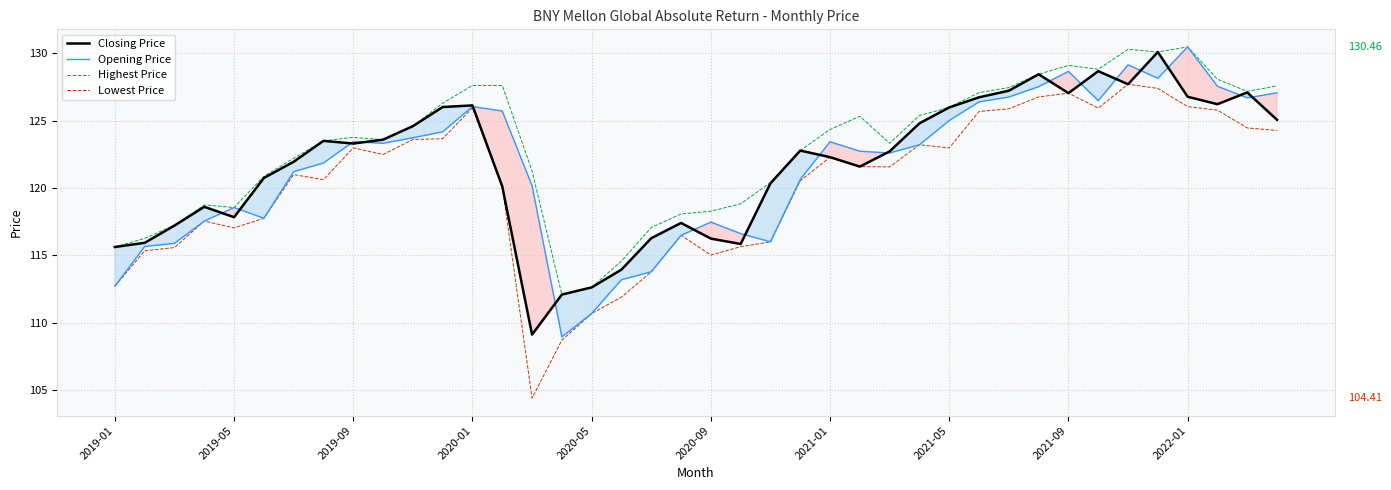

True or false: Lowest Price and Opening Price cross at least once.

False